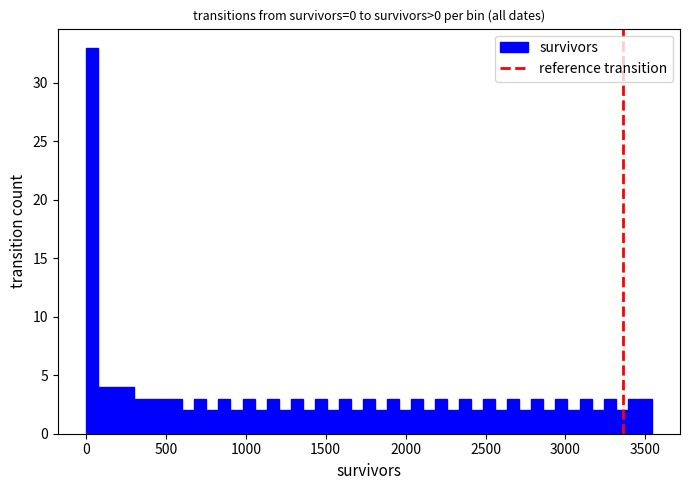

Around what value on the x-axis is the tallest bar? Give the approximate position of its centre, as read against the axis.

50